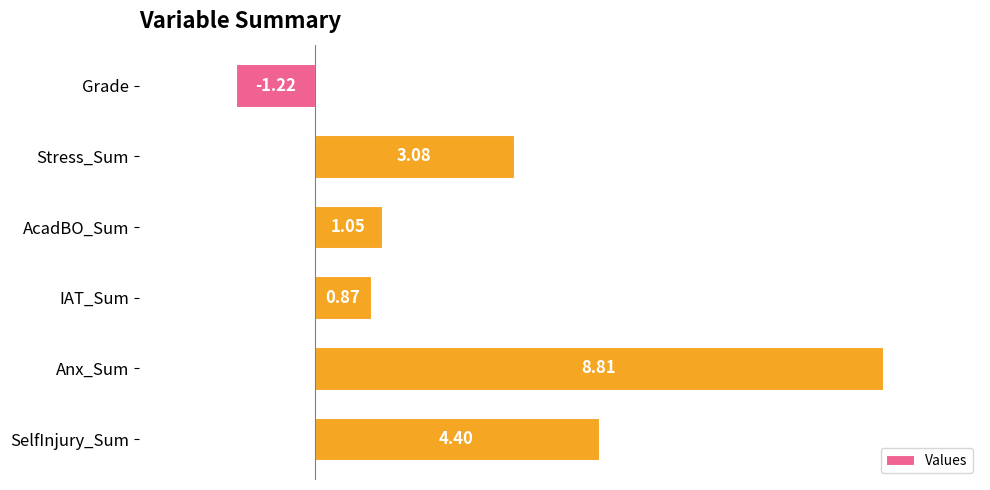

Between IAT_Sum and SelfInjury_Sum, which is larger?

SelfInjury_Sum